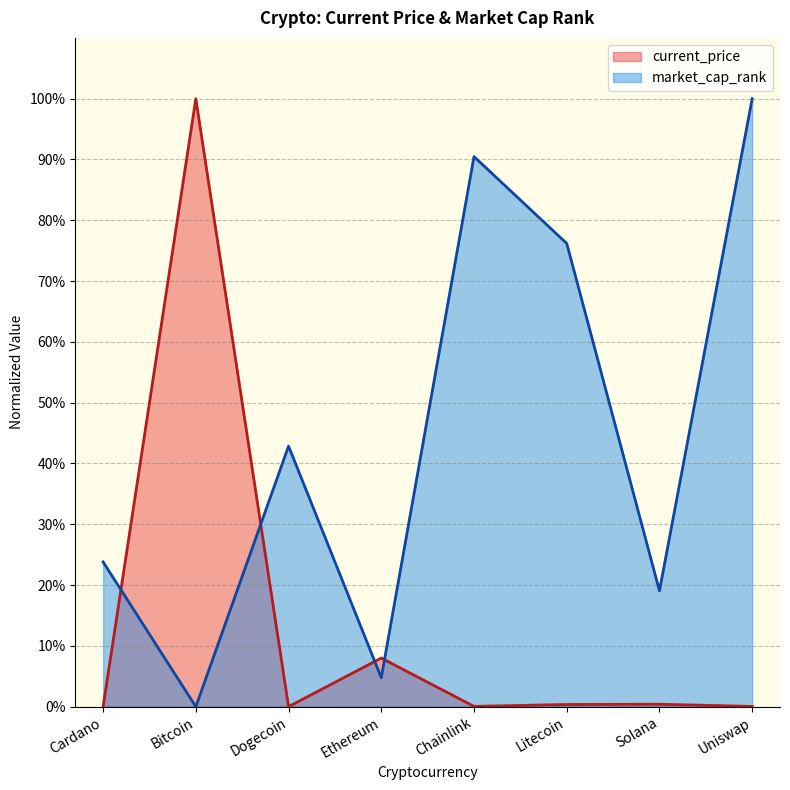

List the labels in order of current_price value, smallest first.

Dogecoin, Cardano, Uniswap, Chainlink, Litecoin, Solana, Ethereum, Bitcoin